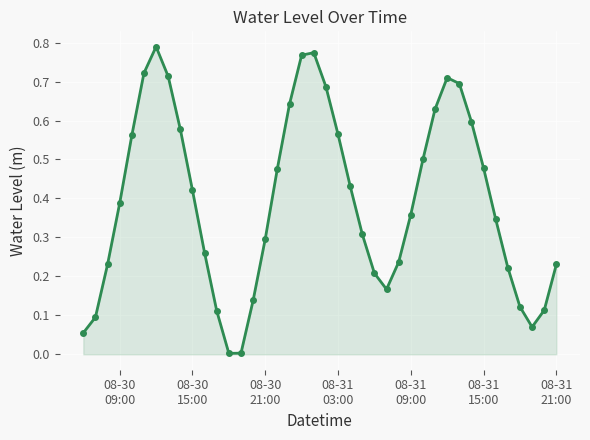

How many points are higher than both their immediate neighbors (excluding endpoints)?

3